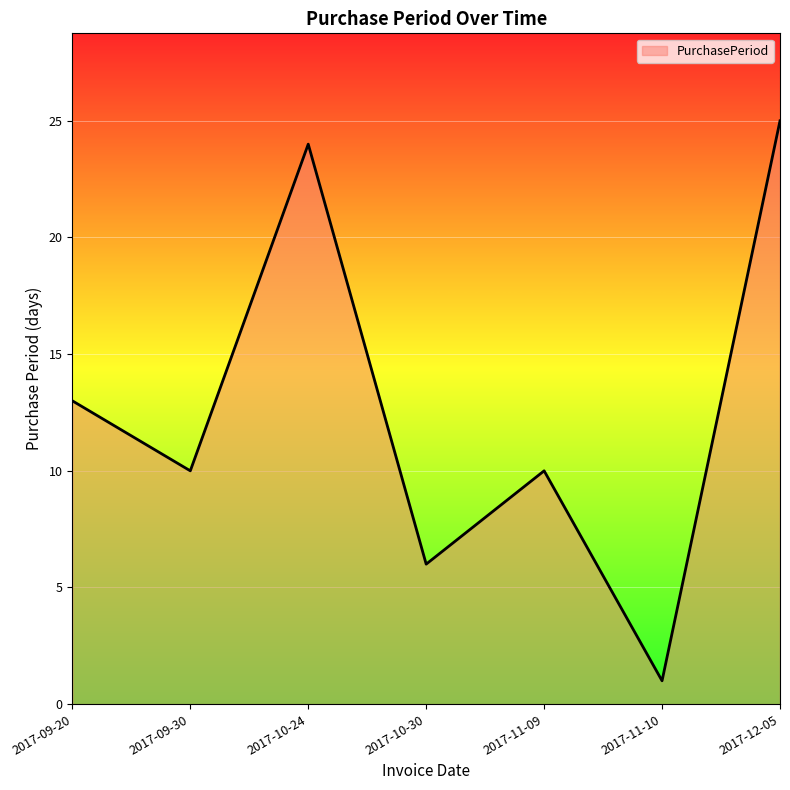

Does the chart display data point markers on the line(s)?

No